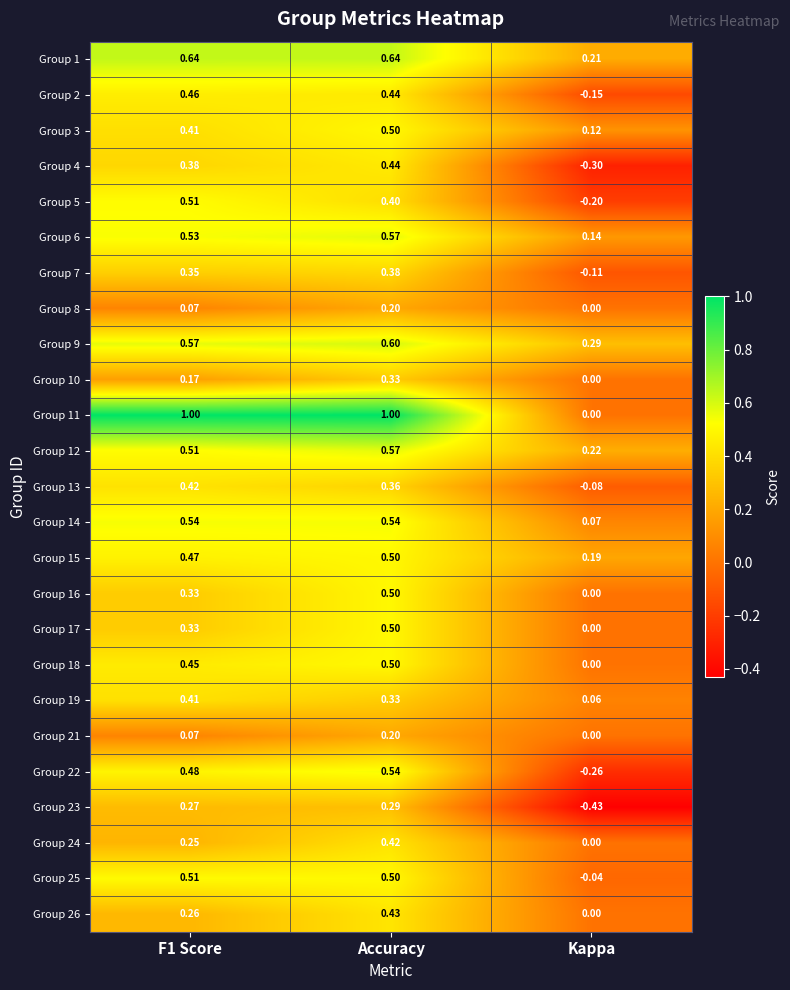

At which label is Group 15 closest to 0?

Kappa